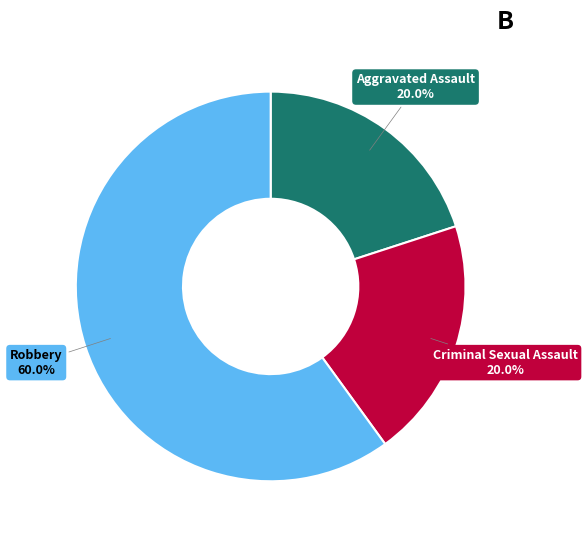

What percentage is NOT represented by Robbery?

40.0%